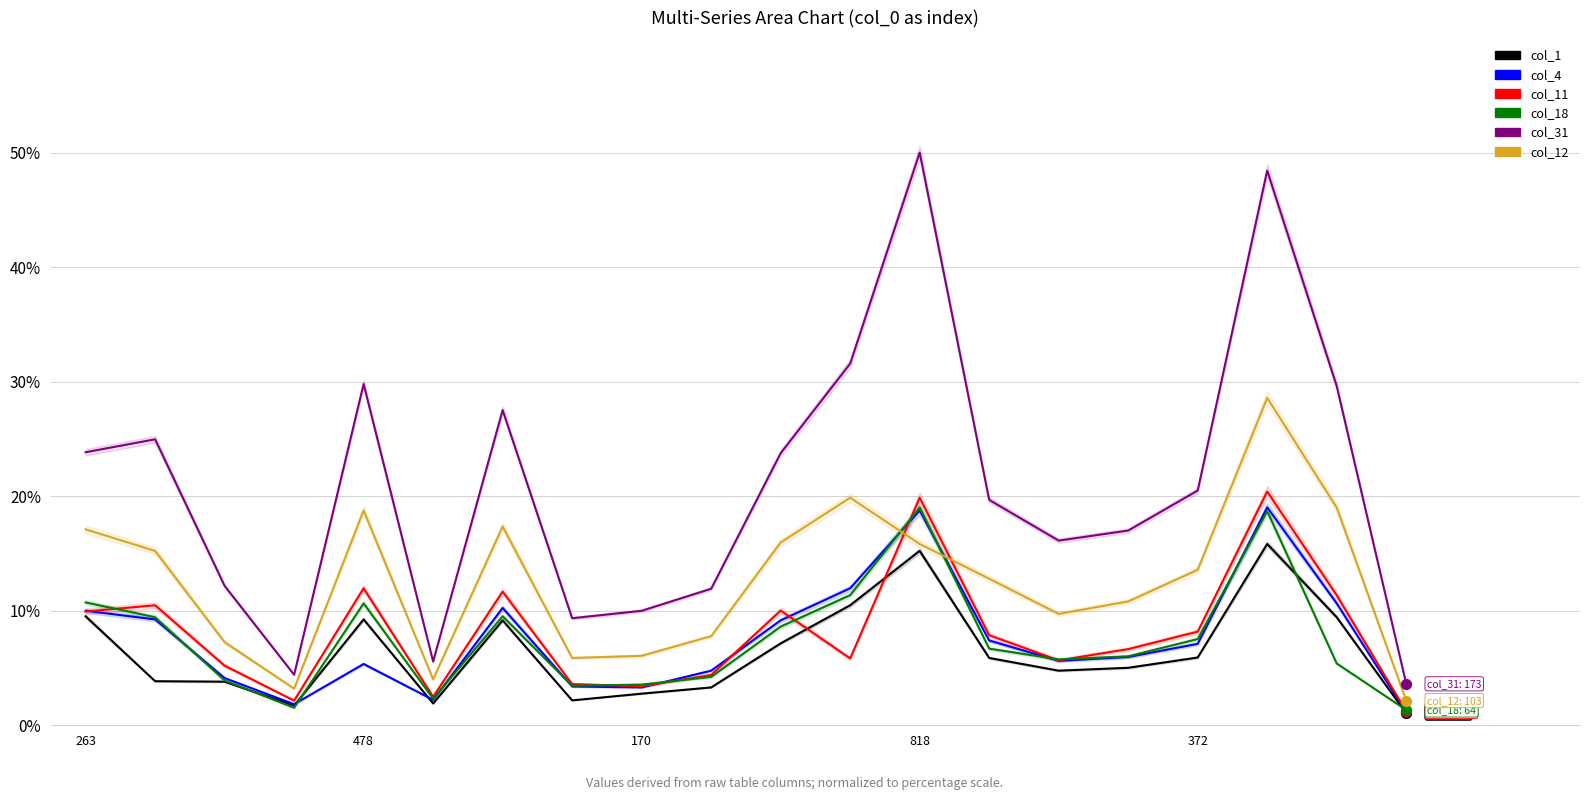

Which series has the widest spread of Y values?

col_31